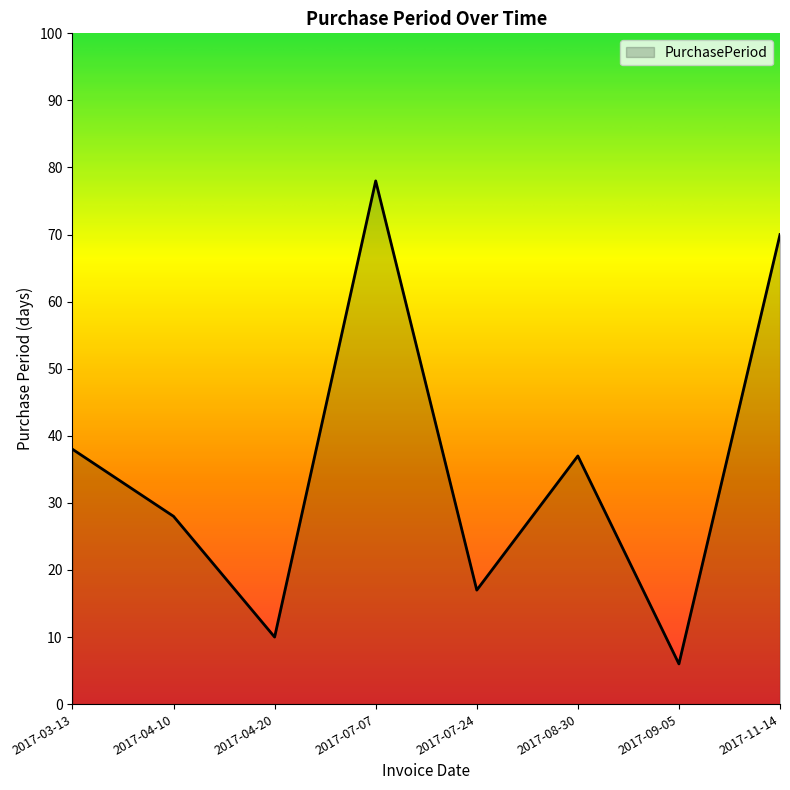

Where is the first local minimum?

2017-04-20